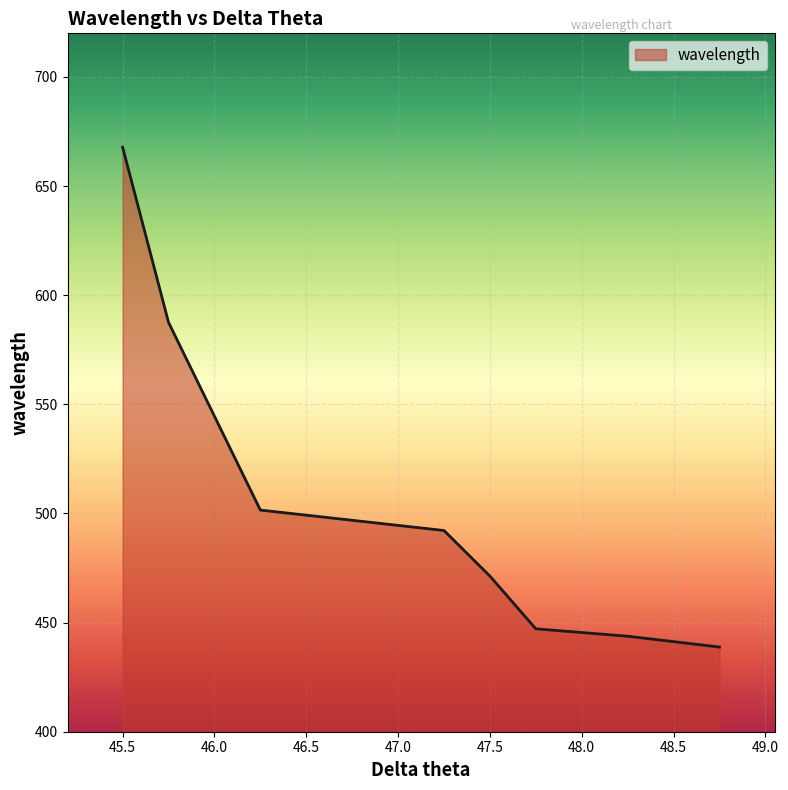

How many values are below 492?

4